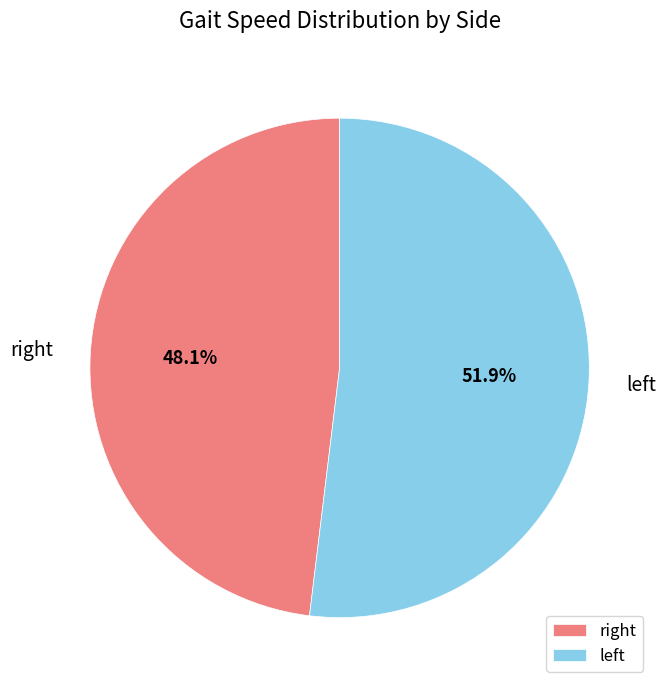

To the nearest percent, what is the difference between the largest and smallest slice percentages?

4%